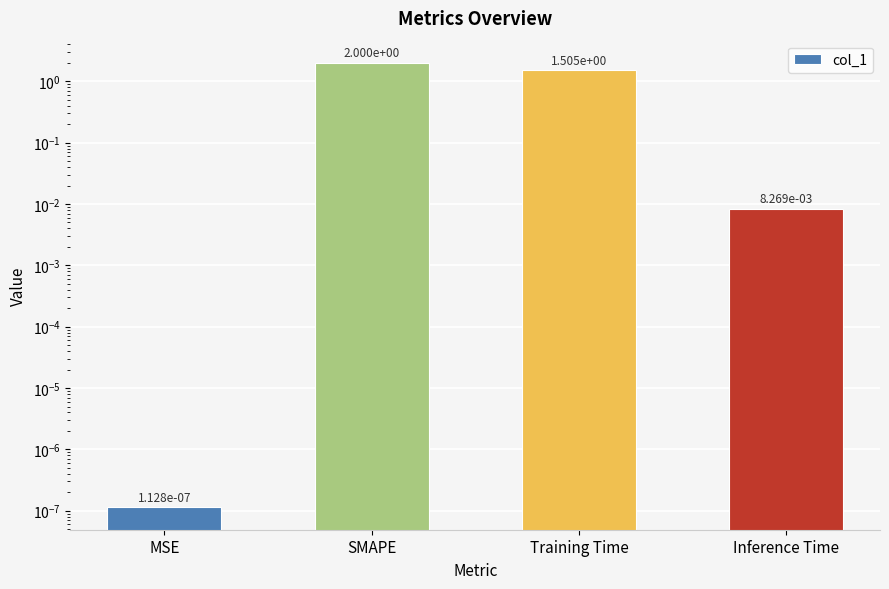

Rank the categories by value from highest to lowest.

SMAPE, Training Time, Inference Time, MSE